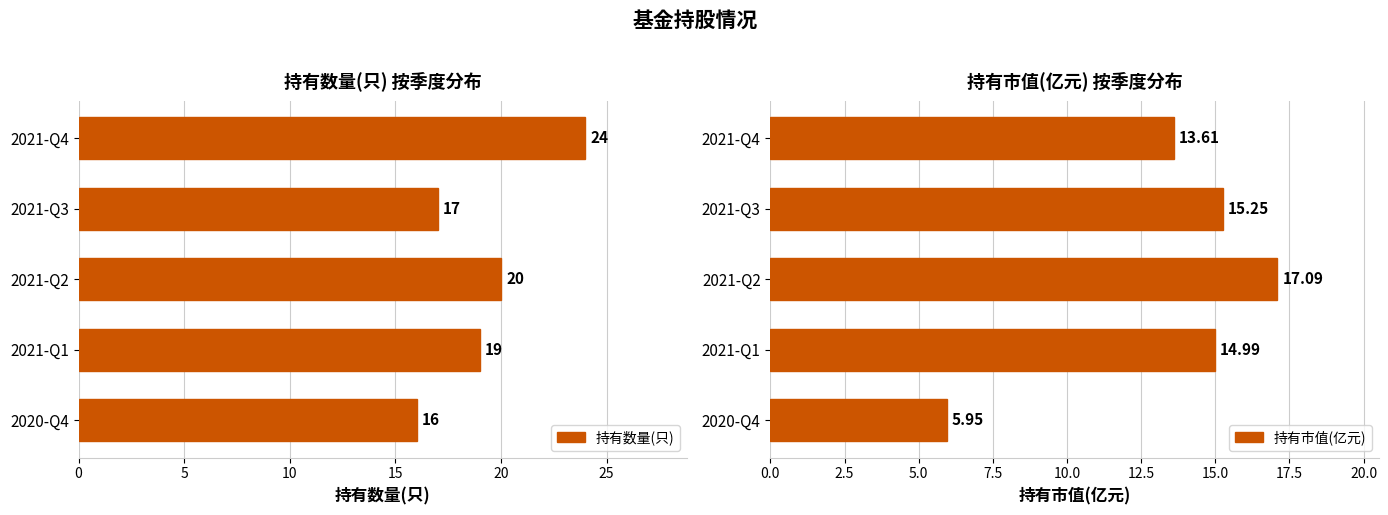

What are all the series names shown in the legend?

持有数量(只), 持有市值(亿元)